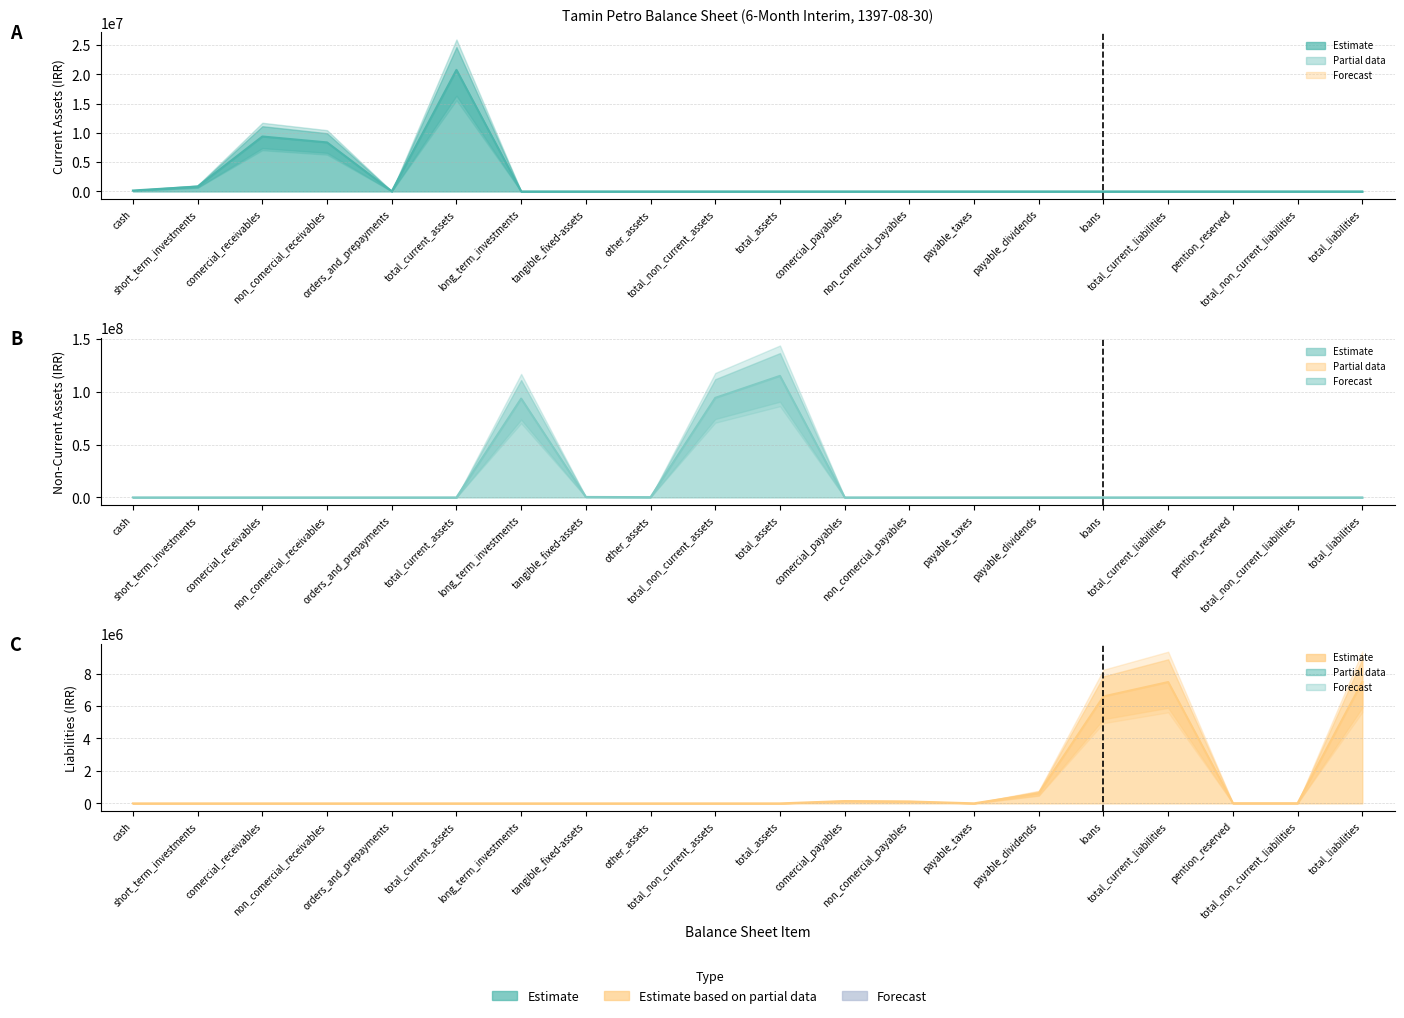

Rank the series at comercial_receivables from highest to lowest value.

Current Assets, Non-Current Assets, Liabilities